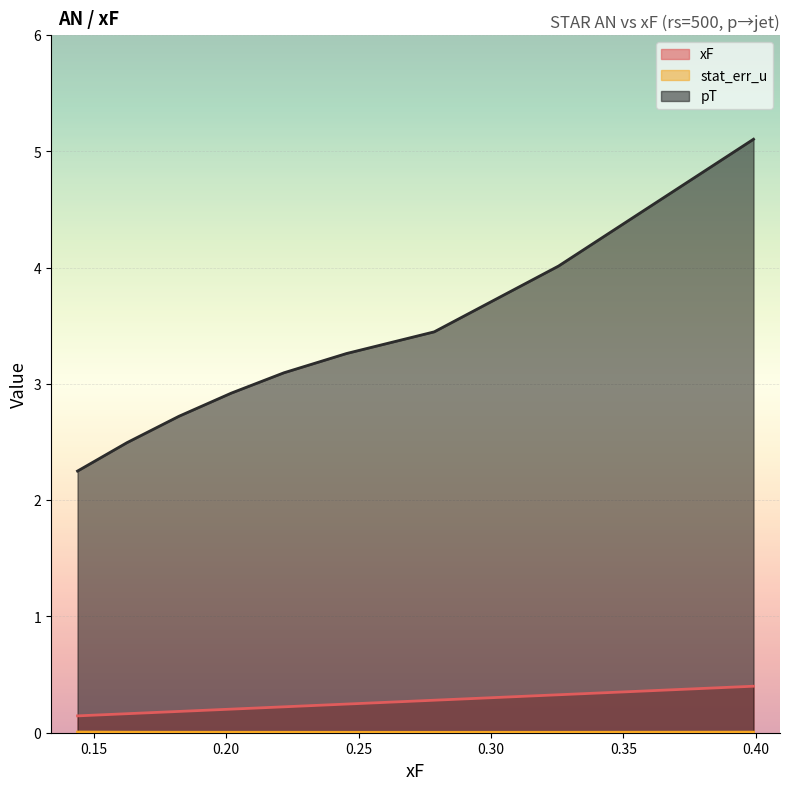

Which series has the largest total across all categories?

pT